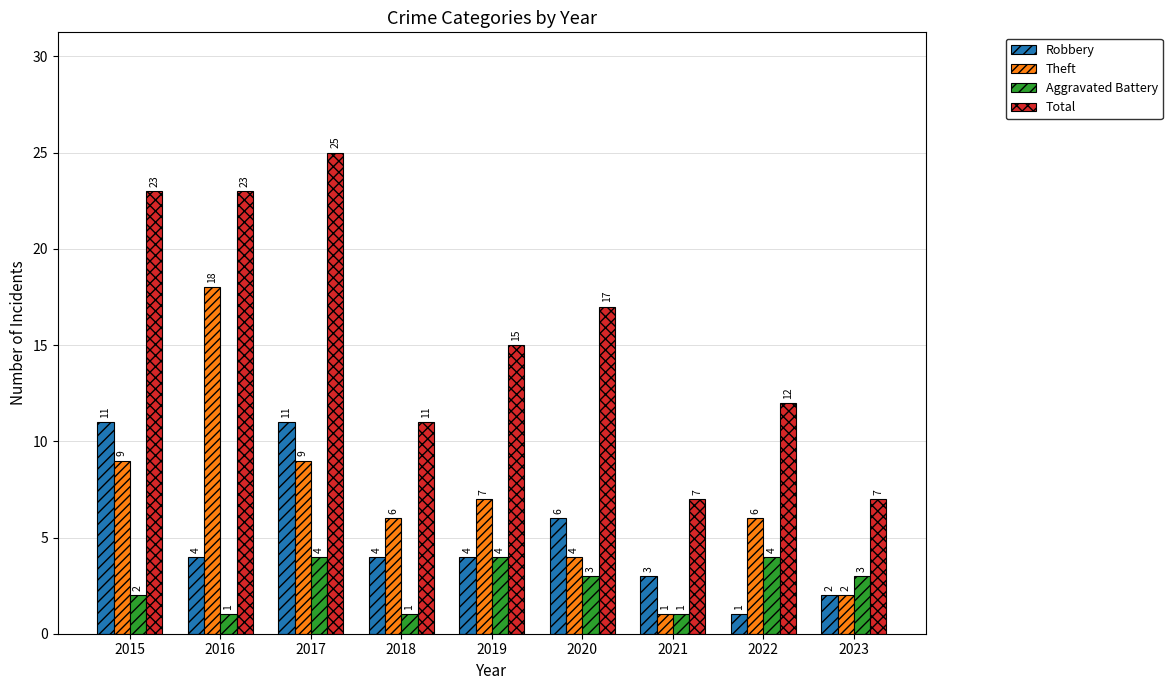

Which series changed the most between 2015 and 2016?

Theft